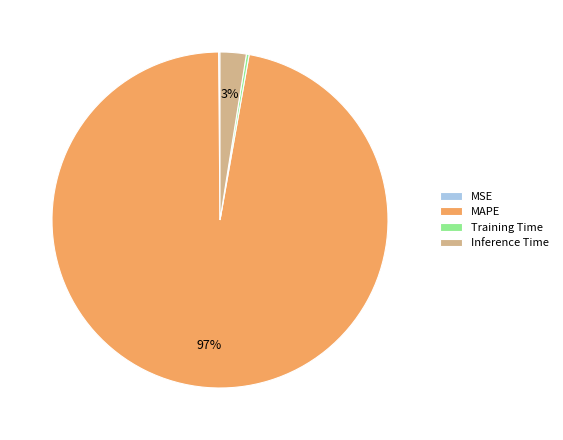

What is the largest slice in the pie chart?

MAPE